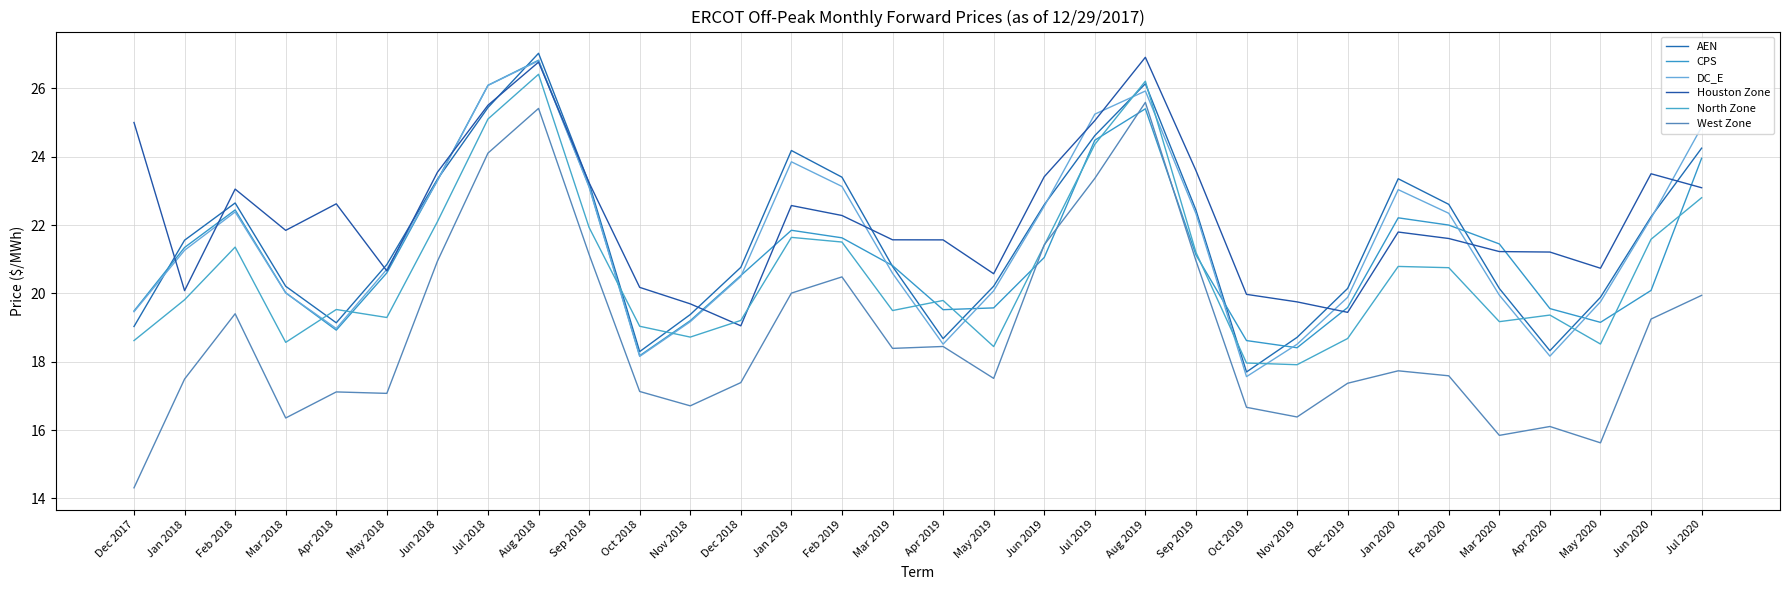

What position from the left is May 2018?

6